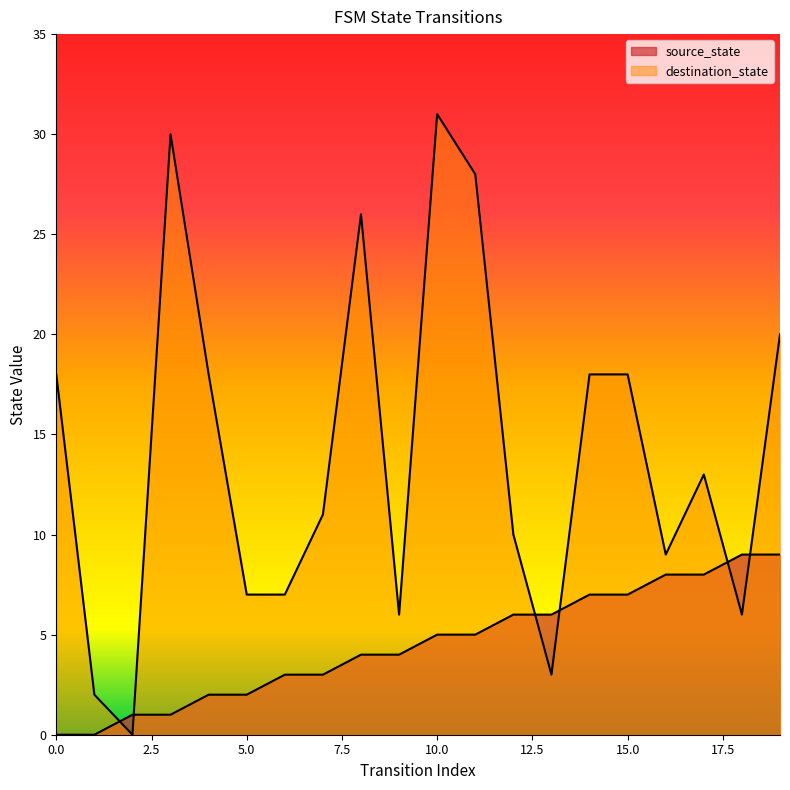

What are all the series names shown in the legend?

source_state, destination_state